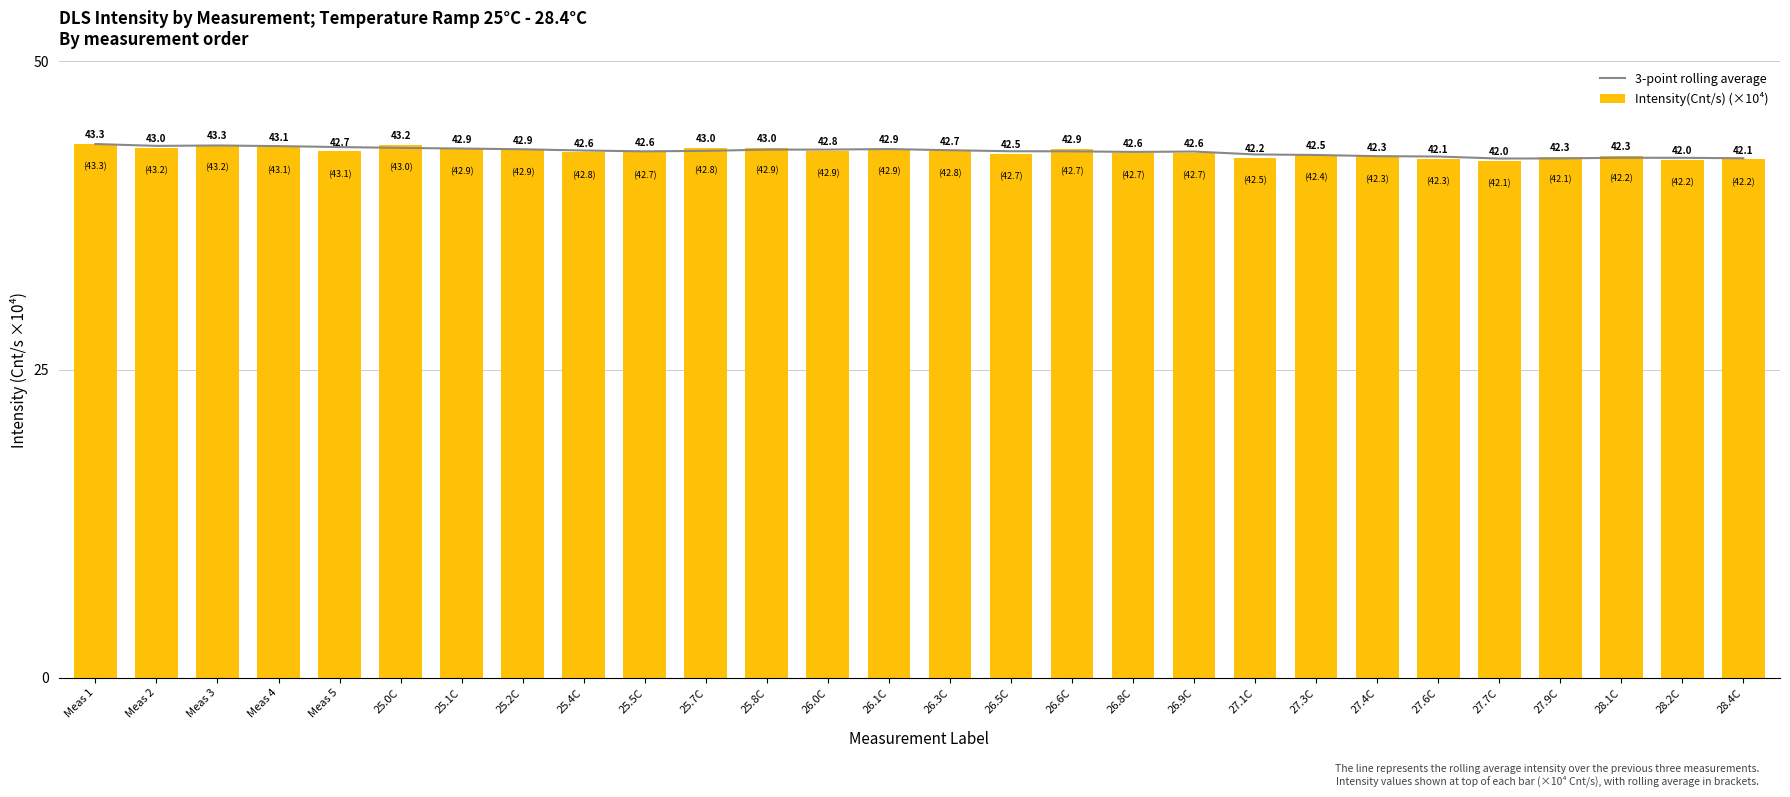

Which category has the lowest value in the Intensity(Cnt/s) (×10⁴) series?

27.7C